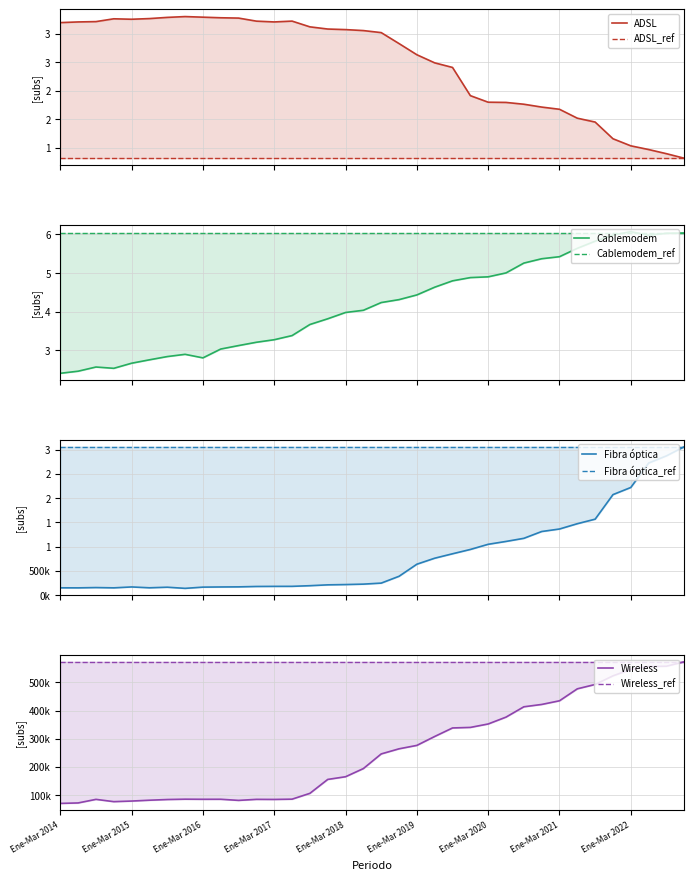

Does the chart have visible grid lines?

Yes